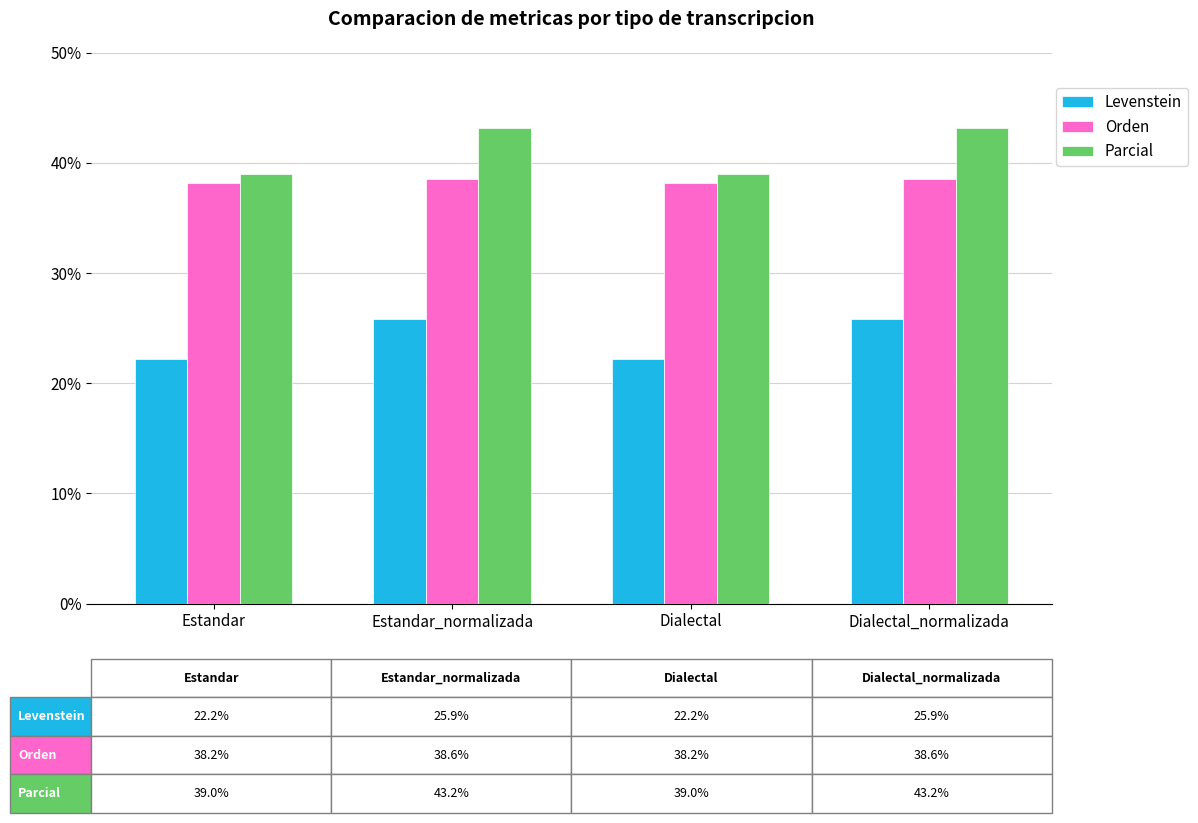

What value does the Parcial series have at Dialectal_normalizada?

43.2